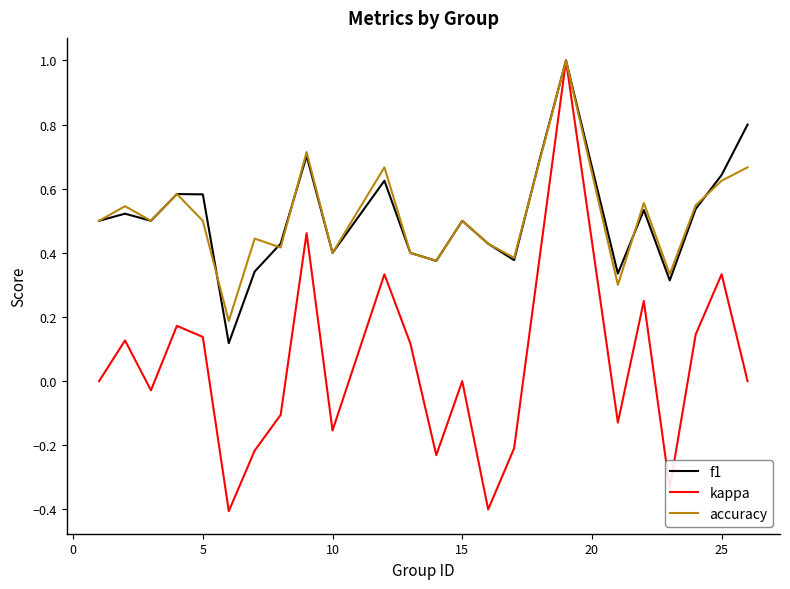

What is the minimum value shown in the chart?

-0.4